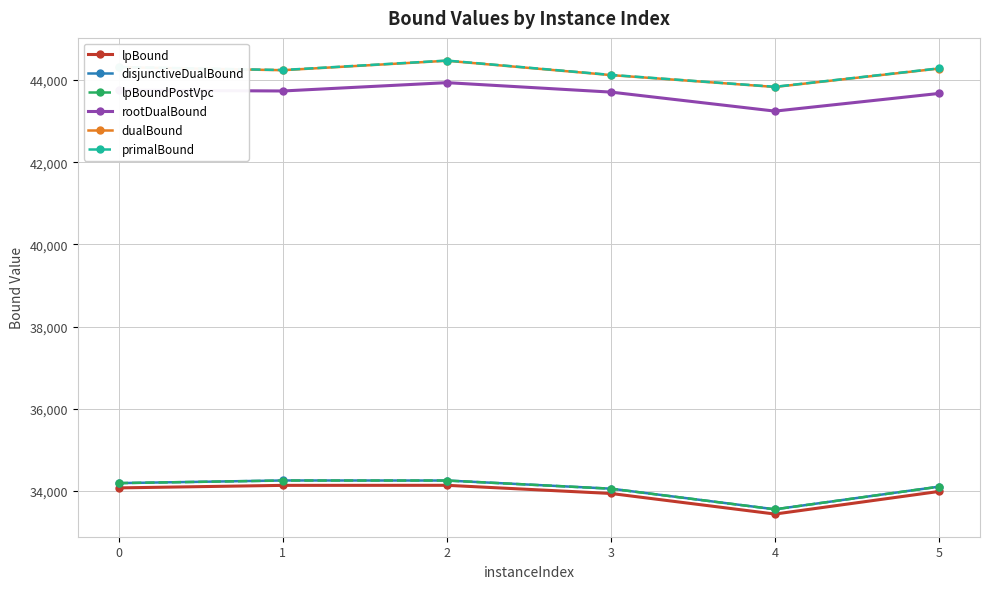

Is it true that disjunctiveDualBound equals 34107.3 at 5?

True